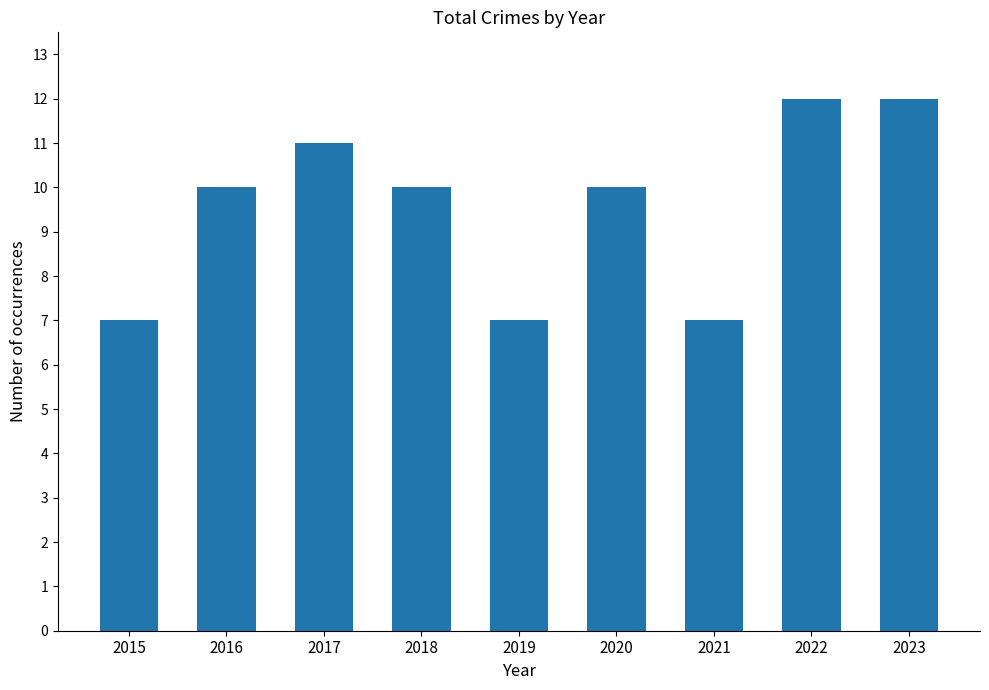

Is it true that the value at 2015 is 4?

False